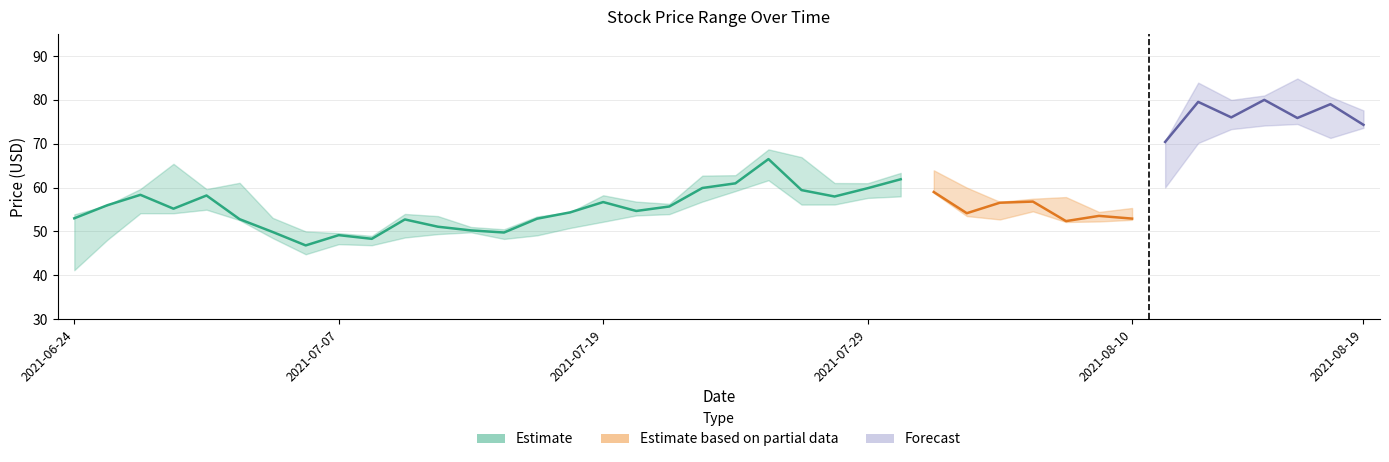

Count the number of categories in the chart.

40